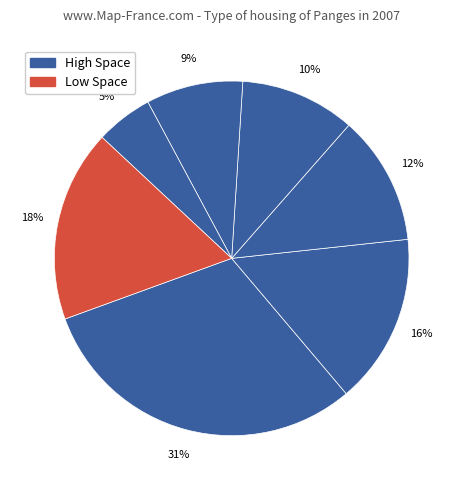

How many slices are in this pie chart?

7